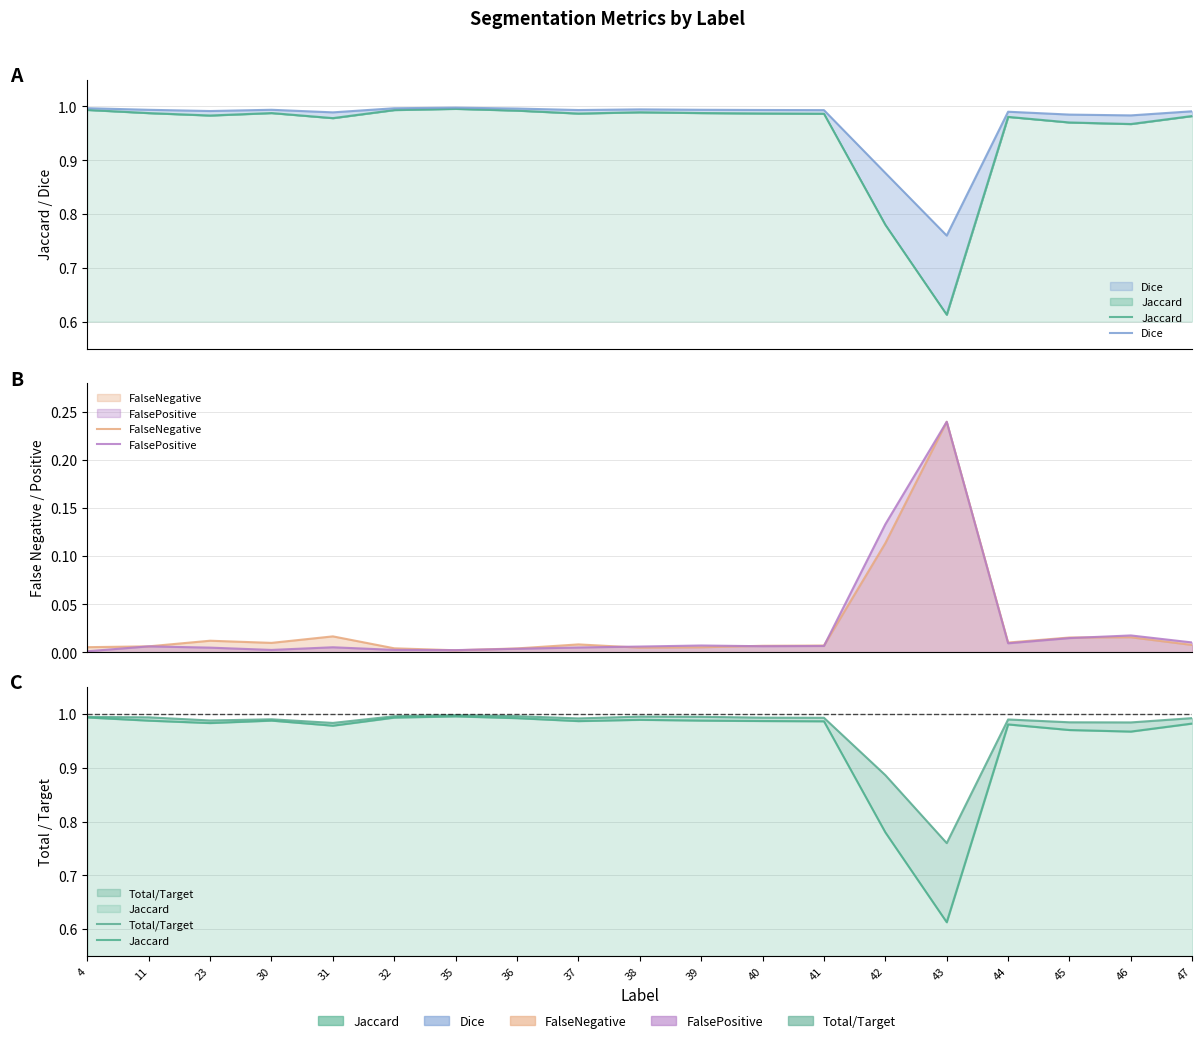

Reading left to right, what are all the values shown in this chart?

Jaccard: 4=1.0	11=1.0	23=1.0	30=1.0	31=1.0	32=1.0	35=1.0	36=1.0	37=1.0	38=1.0	39=1.0	40=1.0	41=1.0	42=0.8	43=0.6	44=1.0	45=1.0	46=1.0	47=1.0
Dice: 4=1.0	11=1.0	23=1.0	30=1.0	31=1.0	32=1.0	35=1.0	36=1.0	37=1.0	38=1.0	39=1.0	40=1.0	41=1.0	42=0.9	43=0.8	44=1.0	45=1.0	46=1.0	47=1.0
FalseNegative: 4=0.0	11=0.0	23=0.0	30=0.0	31=0.0	32=0.0	35=0.0	36=0.0	37=0.0	38=0.0	39=0.0	40=0.0	41=0.0	42=0.1	43=0.2	44=0.0	45=0.0	46=0.0	47=0.0
FalsePositive: 4=0.0	11=0.0	23=0.0	30=0.0	31=0.0	32=0.0	35=0.0	36=0.0	37=0.0	38=0.0	39=0.0	40=0.0	41=0.0	42=0.1	43=0.2	44=0.0	45=0.0	46=0.0	47=0.0
Total/Target: 4=1.0	11=1.0	23=1.0	30=1.0	31=1.0	32=1.0	35=1.0	36=1.0	37=1.0	38=1.0	39=1.0	40=1.0	41=1.0	42=0.9	43=0.8	44=1.0	45=1.0	46=1.0	47=1.0